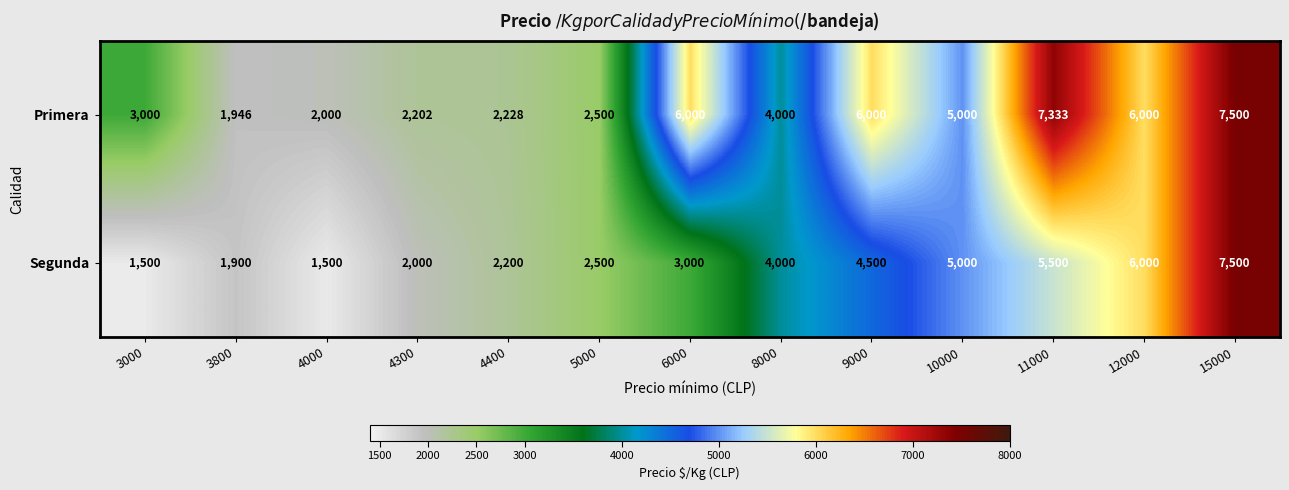

At 4000, list the series in order from largest to smallest.

Primera, Segunda